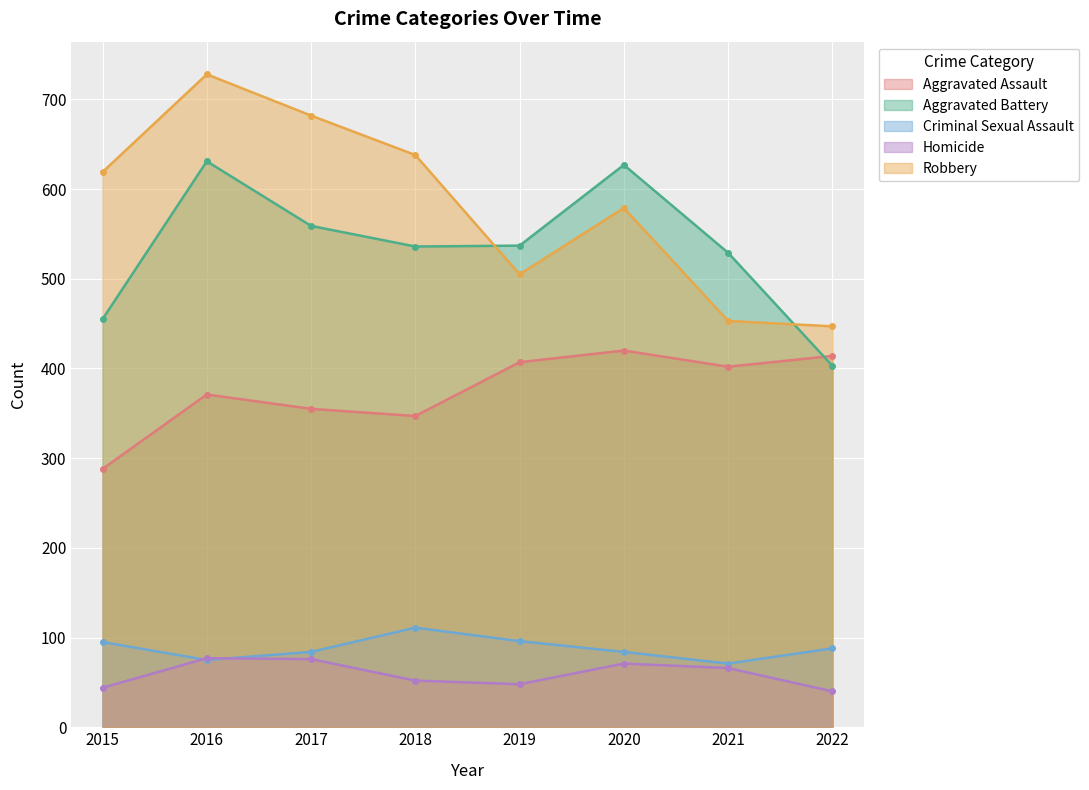

At 2016, list the series in order from smallest to largest.

Criminal Sexual Assault, Homicide, Aggravated Assault, Aggravated Battery, Robbery